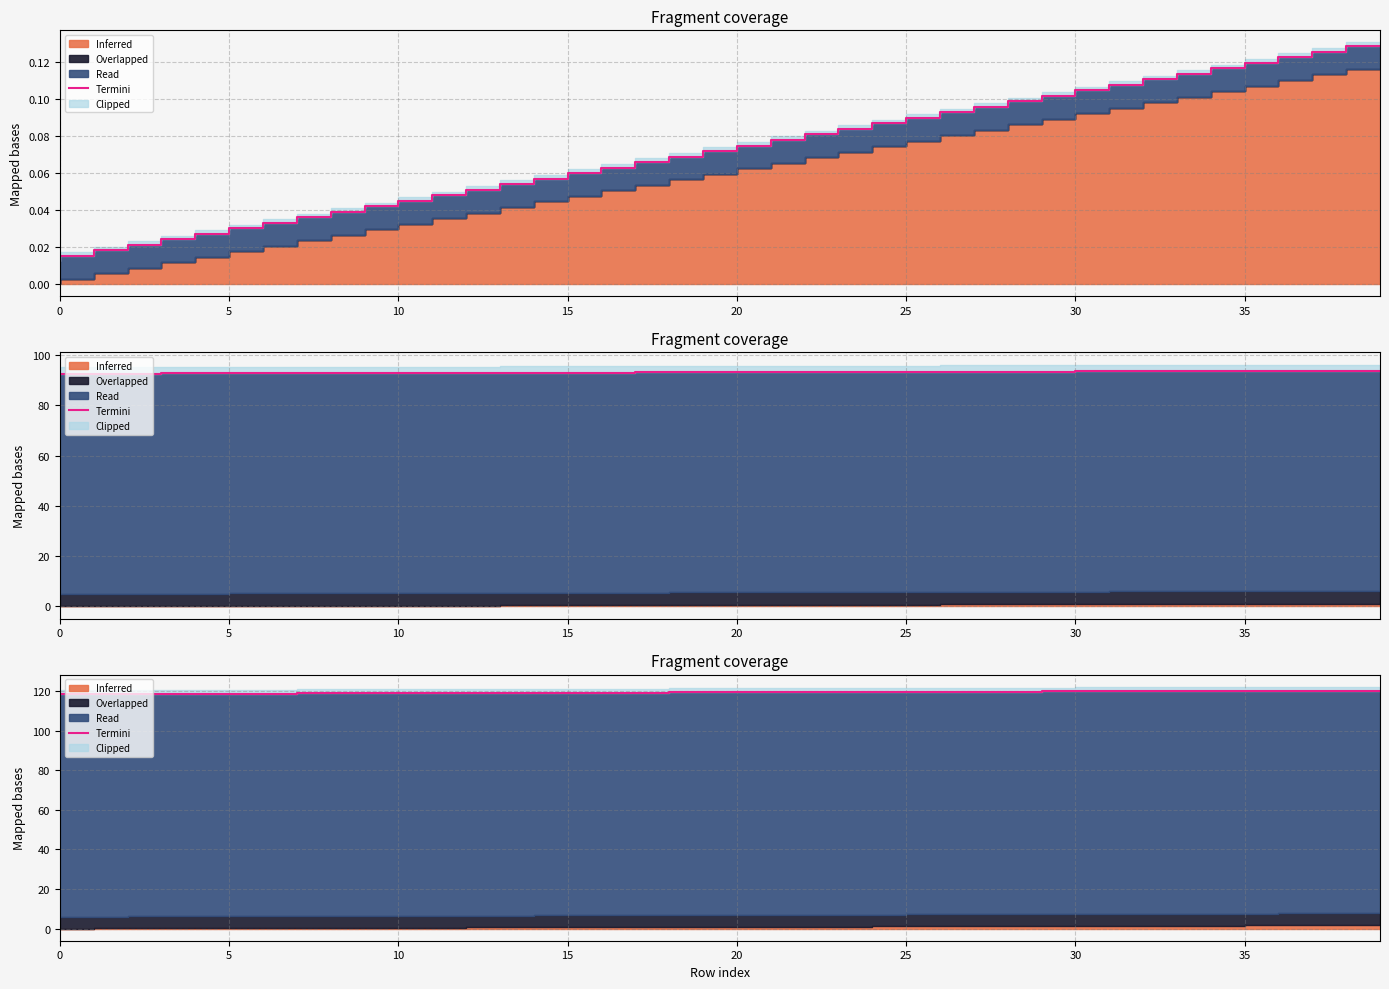

How many lines are shown in the chart?

1